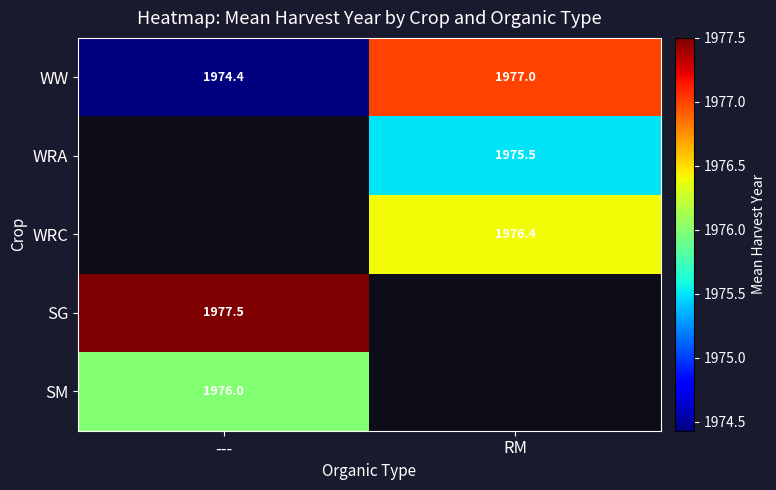

What is the difference between the highest and lowest values at RM?

1.5